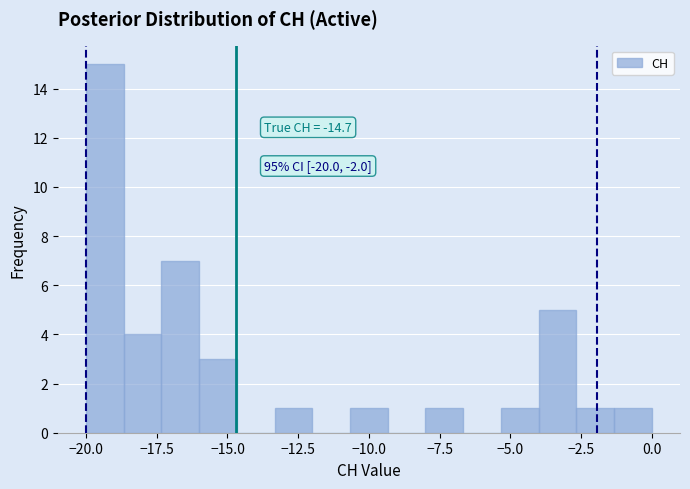

Around what value on the x-axis is the tallest bar? Give the approximate position of its centre, as read against the axis.

-19.5